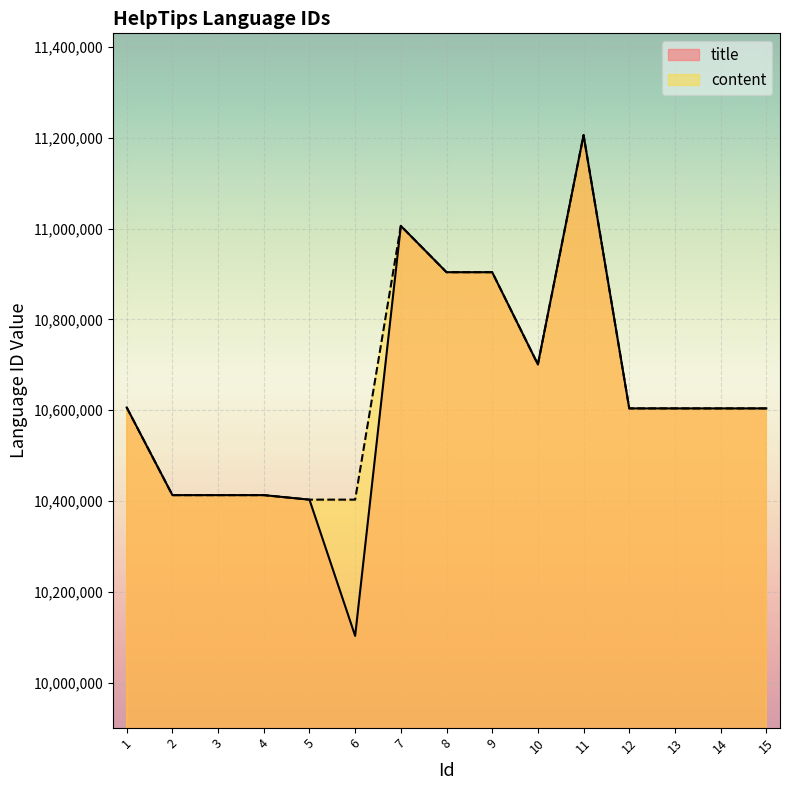

What is the difference between the maximum and minimum values in the title series?

1102997